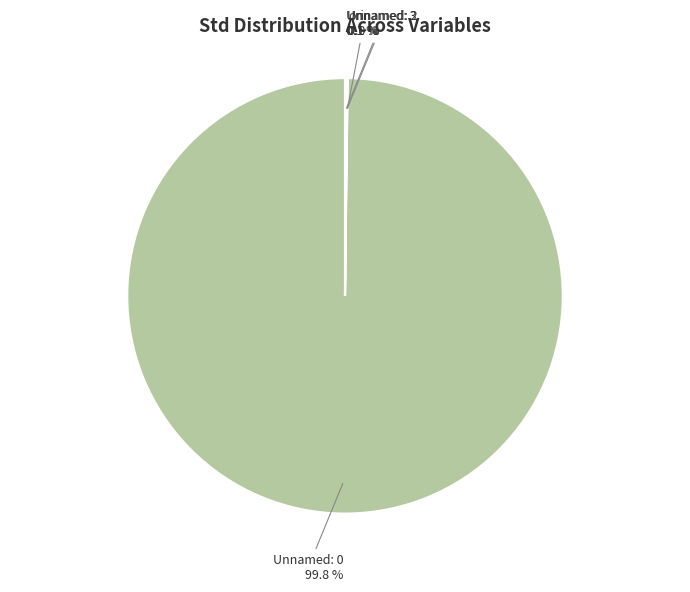

Which slice is the largest?

Unnamed: 0